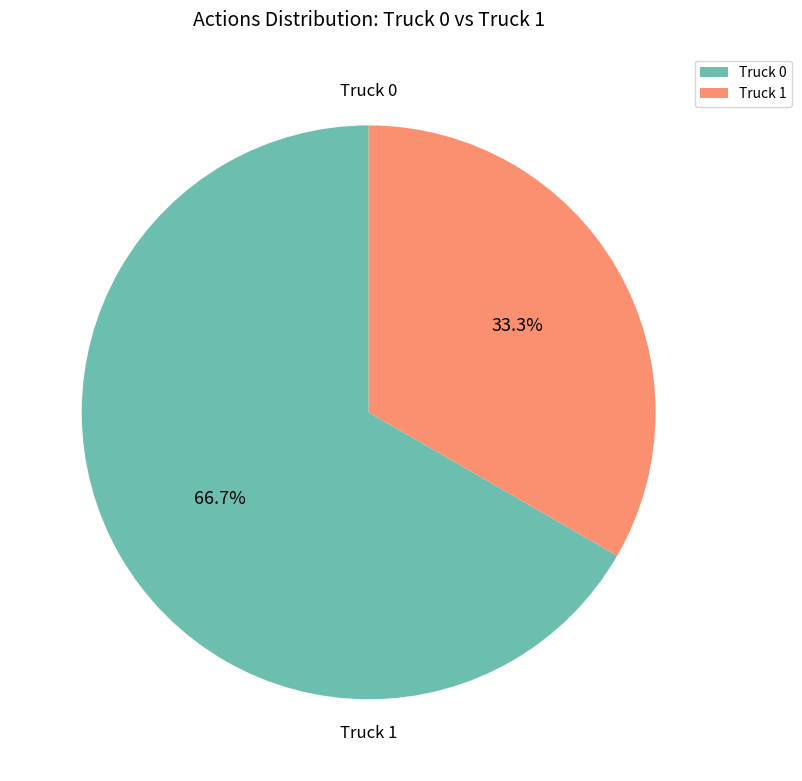

Is it true that Truck 0 is 78% of the pie?

False